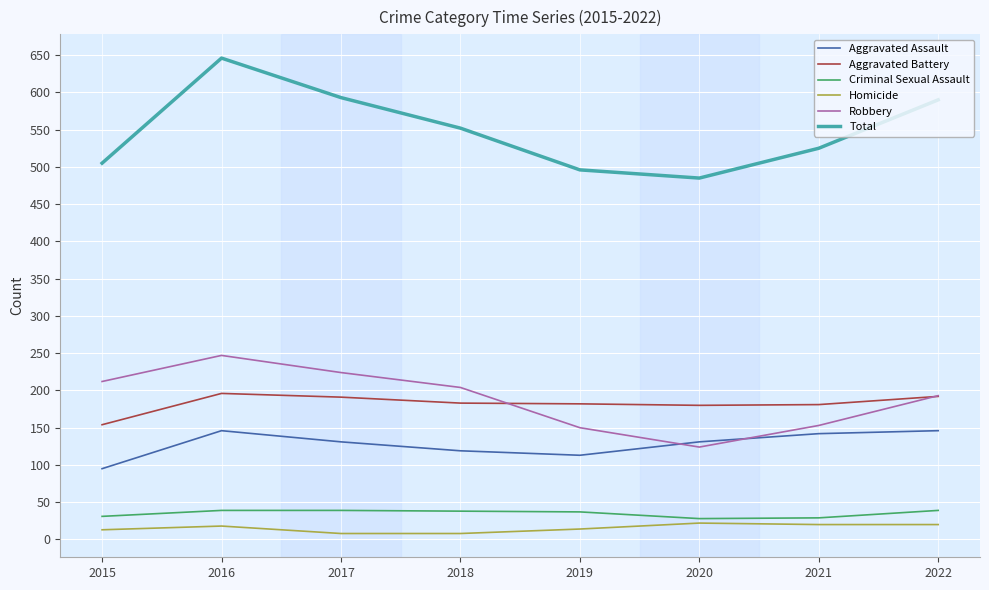

True or false: Criminal Sexual Assault has a value of 39 at 2017.

True